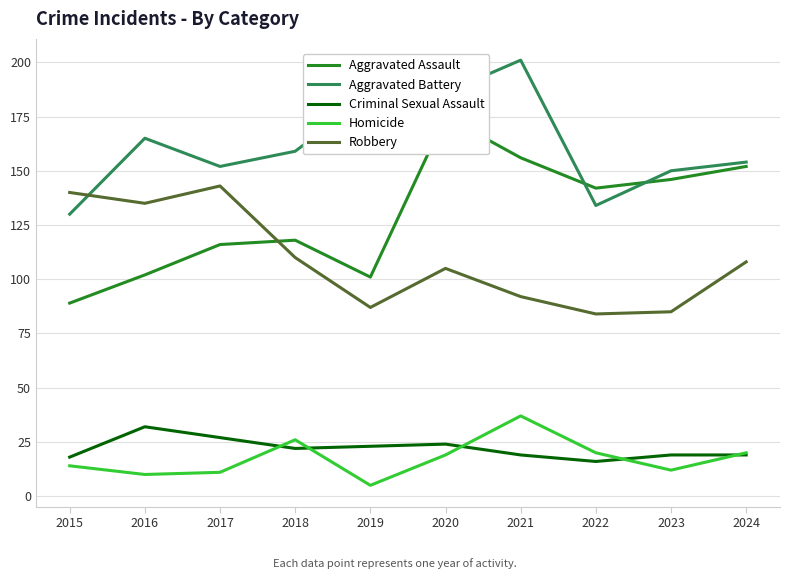

At which label does Aggravated Assault first exceed 142?

2020